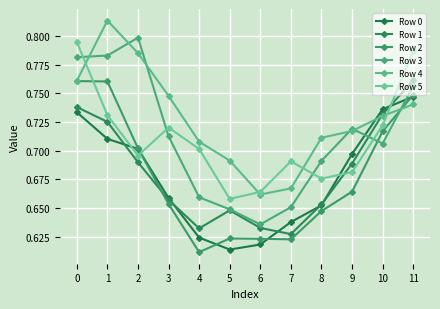

What are all the series names shown in the legend?

Row 0, Row 1, Row 2, Row 3, Row 4, Row 5